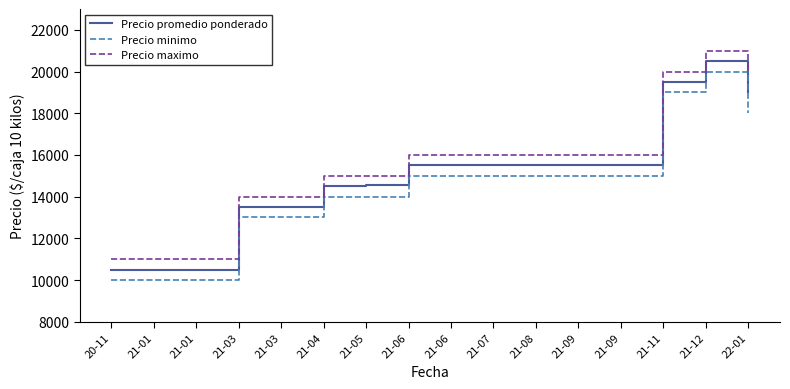

True or false: Precio promedio ponderado and Precio minimo cross at least once.

False